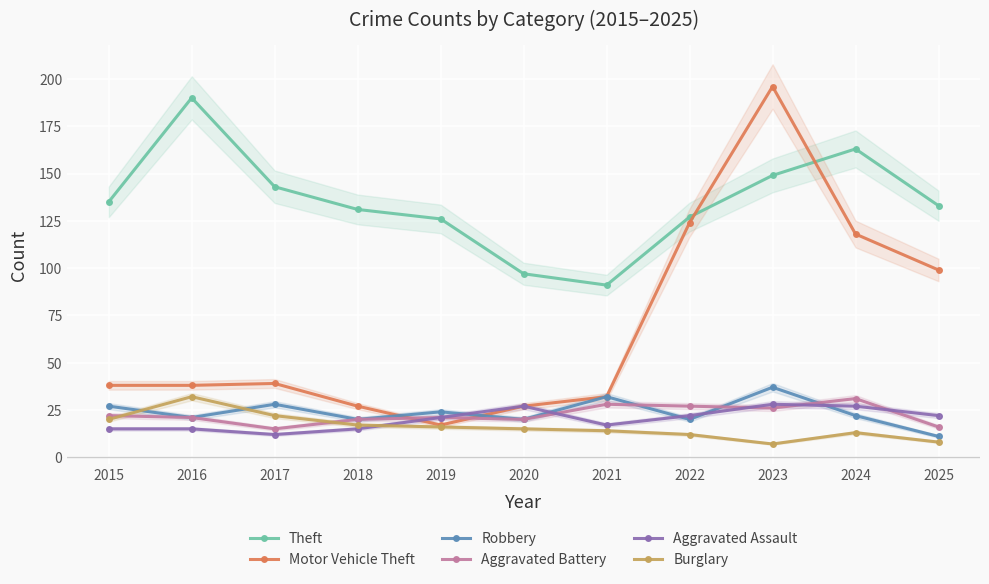

At which label does Aggravated Battery first exceed 21?

2015